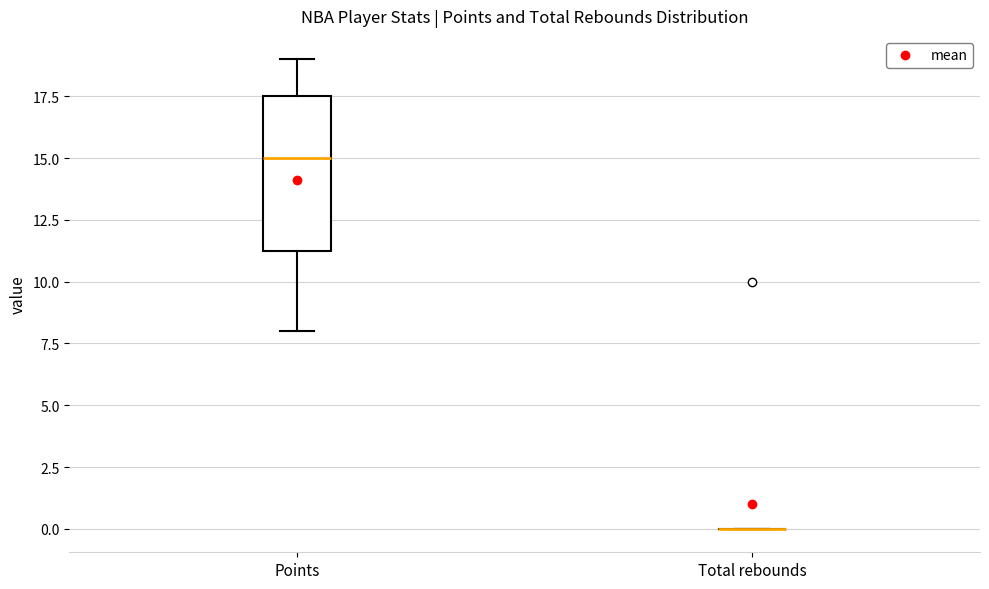

Which box is the tallest, from its lower edge to its upper edge?

Points